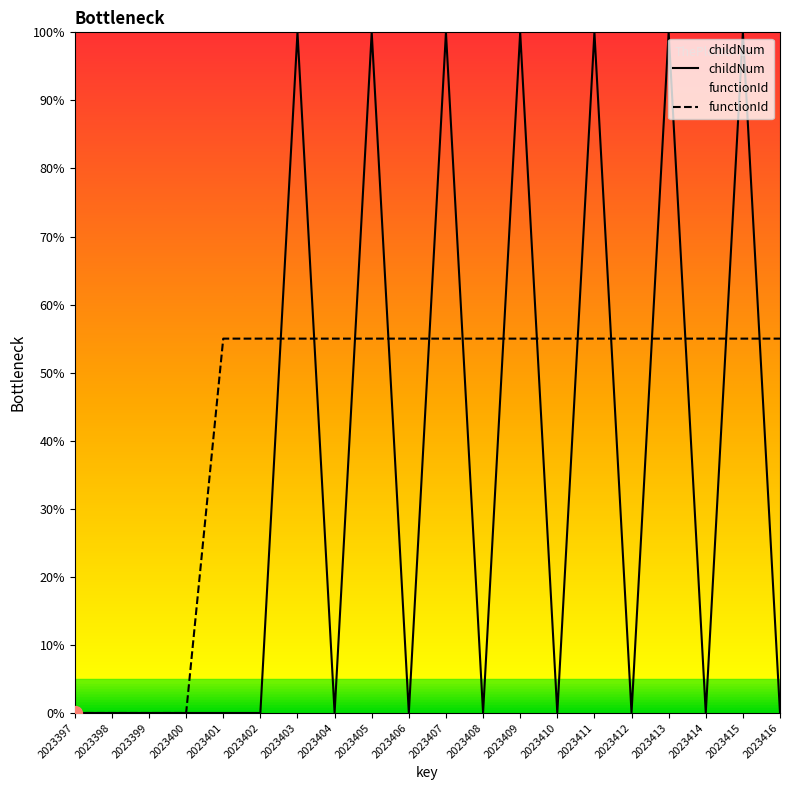

What is the difference between the highest and lowest values at 2023407?

45.0